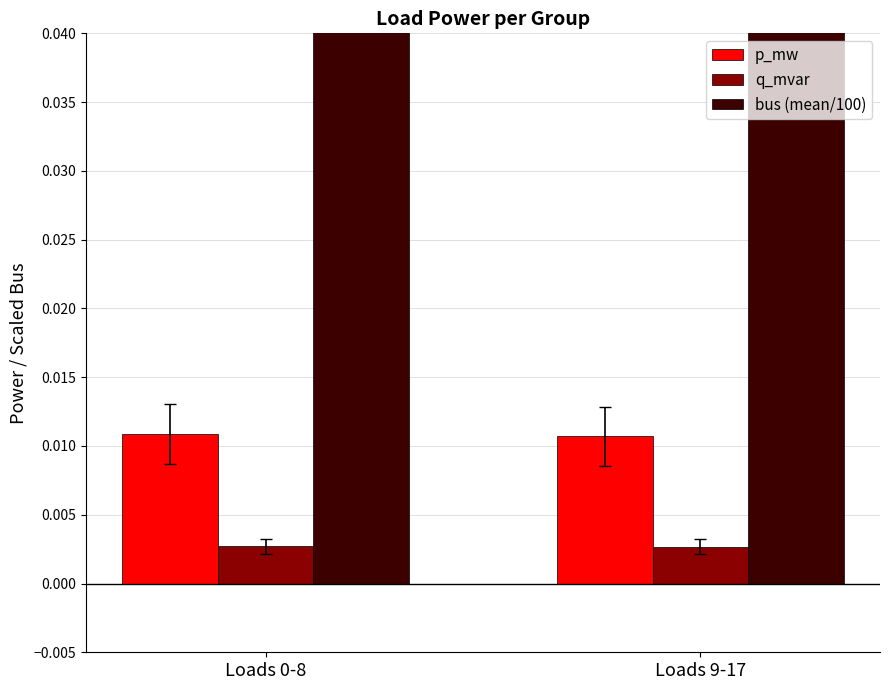

What is the difference between the maximum and minimum values in the bus (mean/100) series?

0.2